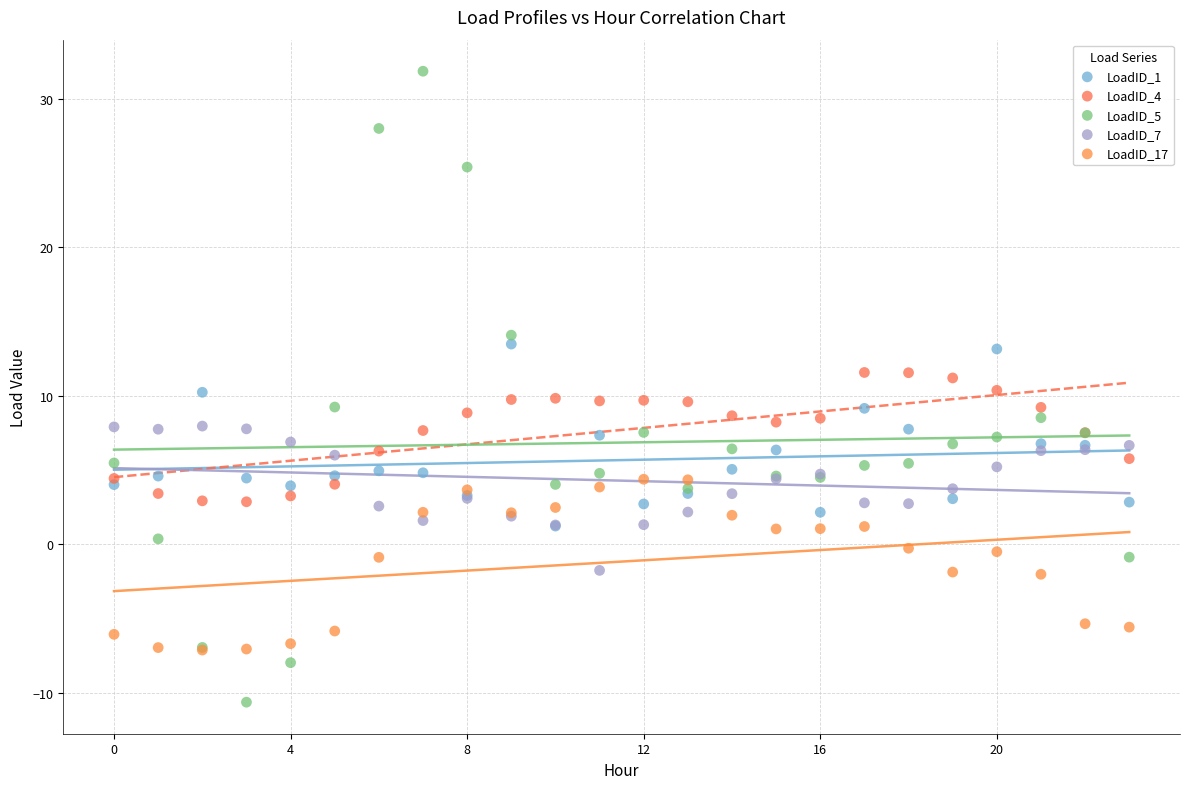

What are all the series names shown in the legend?

LoadID_1, LoadID_4, LoadID_5, LoadID_7, LoadID_17